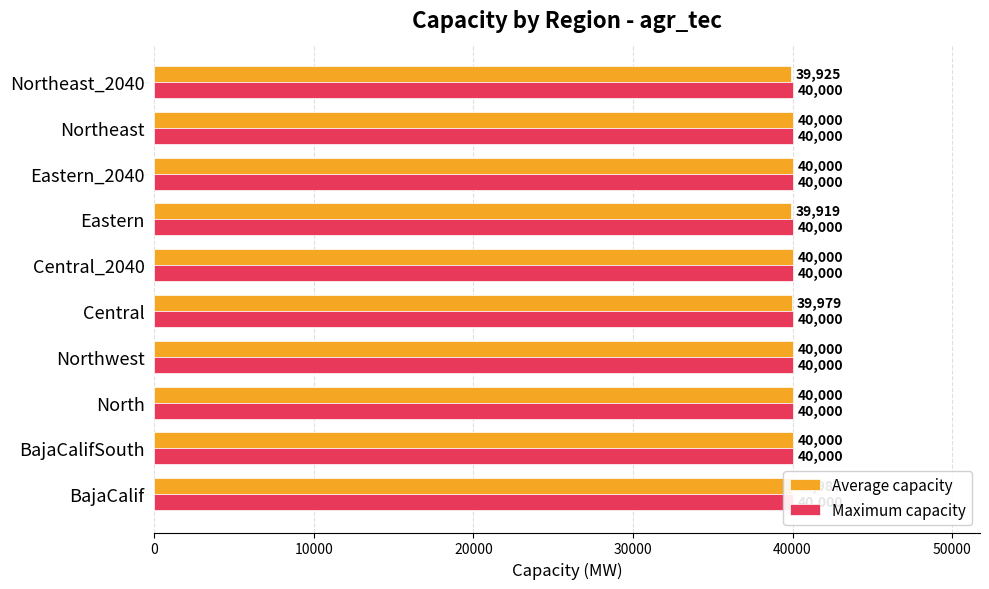

Rank the series by their maximum value, from lowest to highest.

Maximum capacity, Average capacity